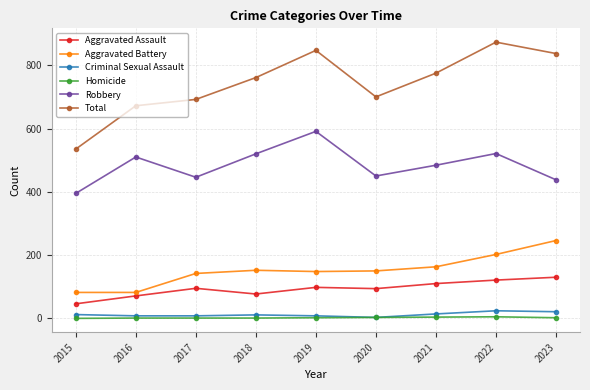

What is the difference between the maximum and minimum values in the Homicide series?

5